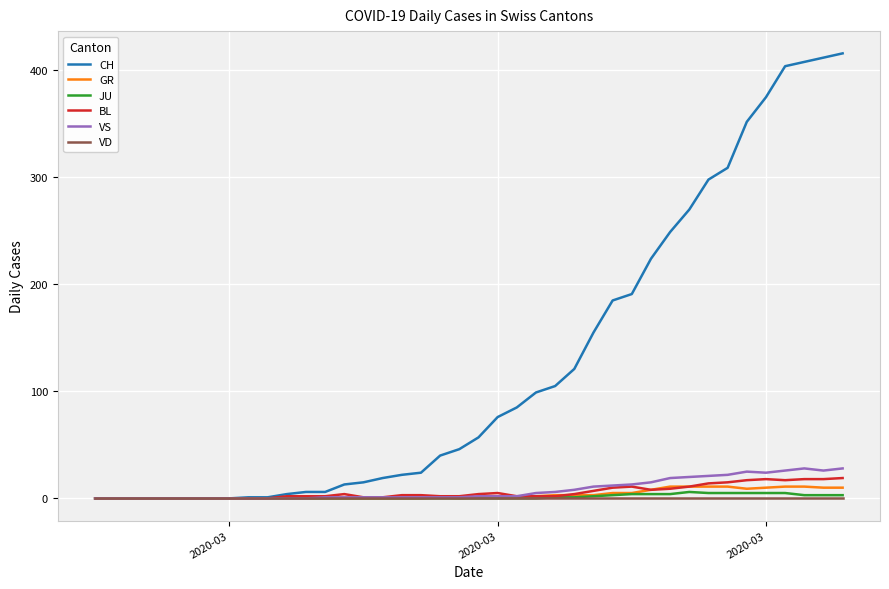

Which series has the widest spread of values?

CH